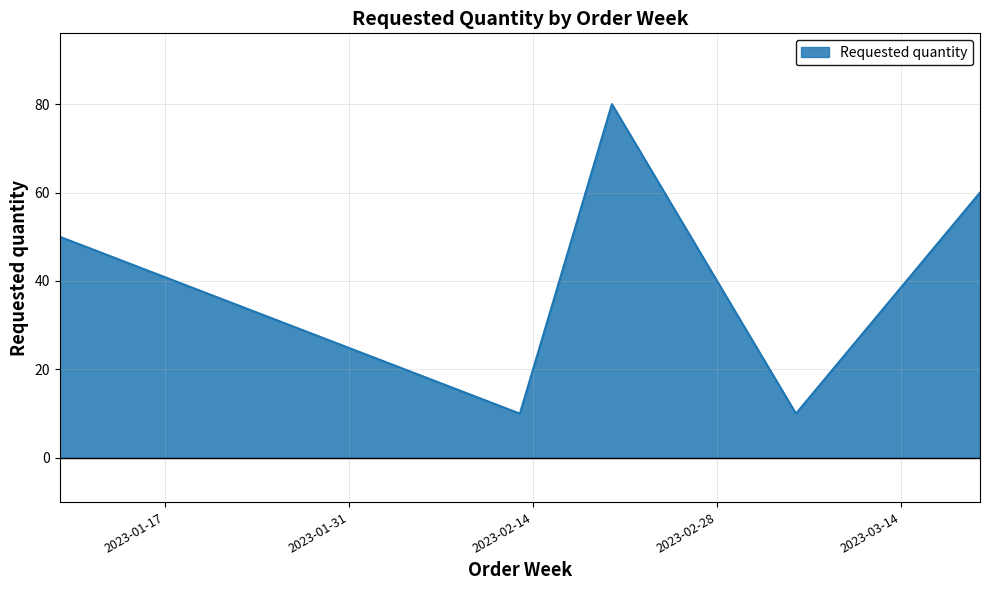

How many interior local valleys (lower than both neighbors) does the data have?

2